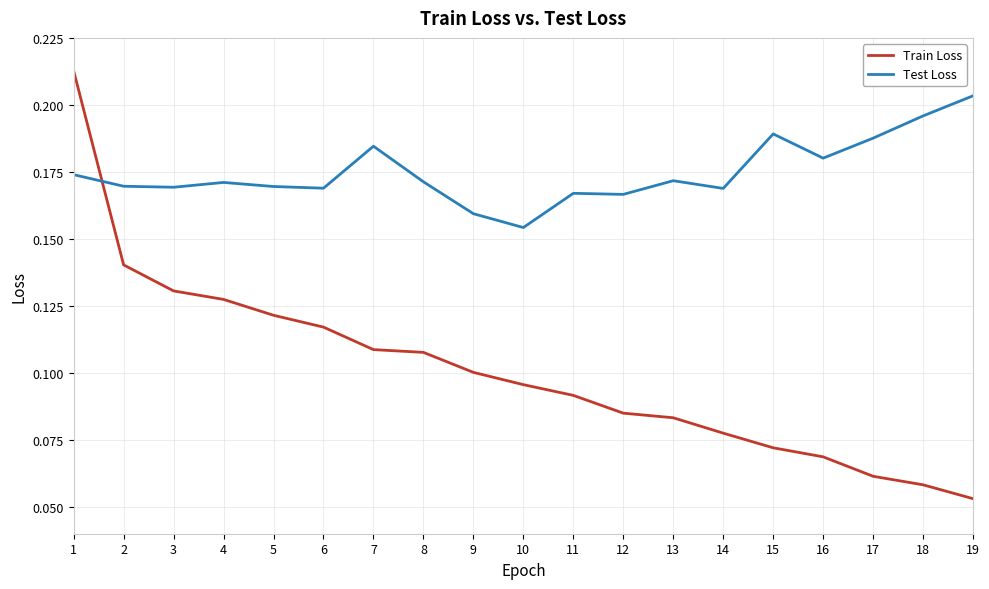

Is the value of Train Loss at 17 greater than the value of Test Loss at 17?

No